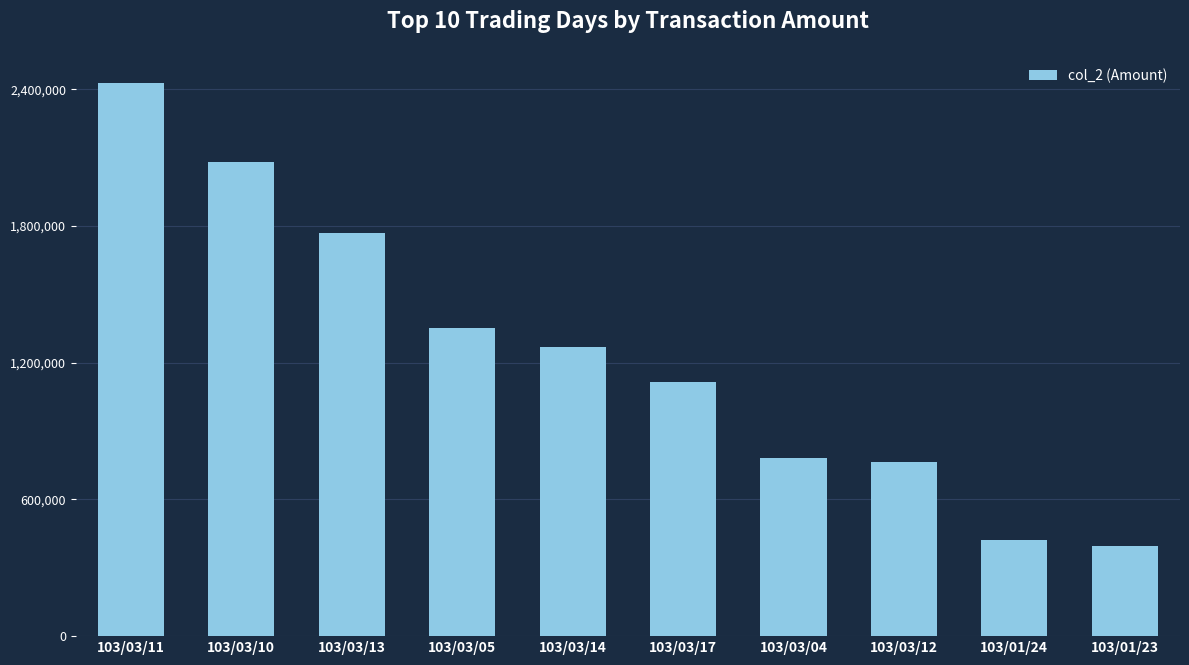

What is the sum of the values at 103/01/24 and 103/03/11?

2848470